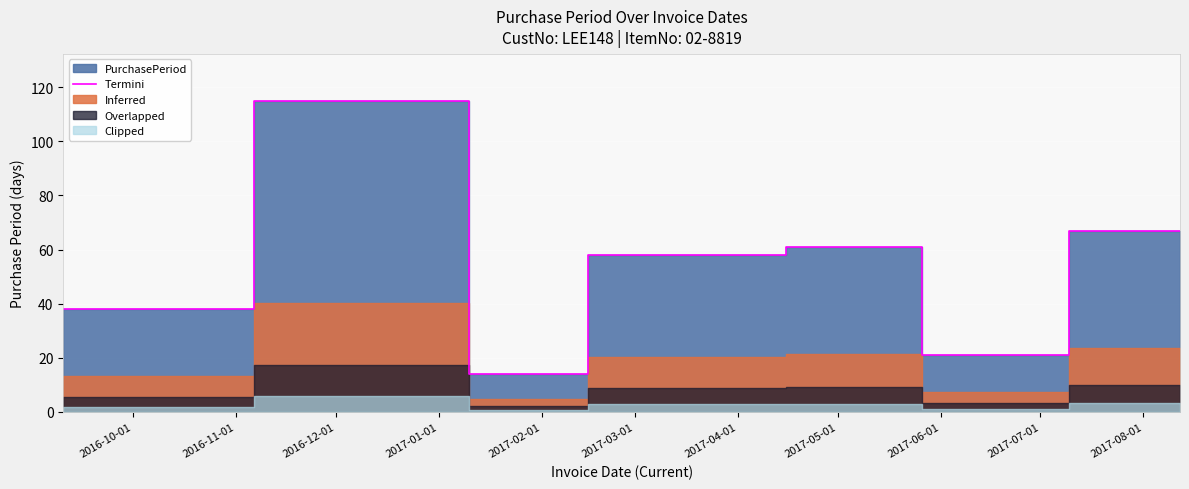

True or false: the data shows 13 at 2017-03-01.

False